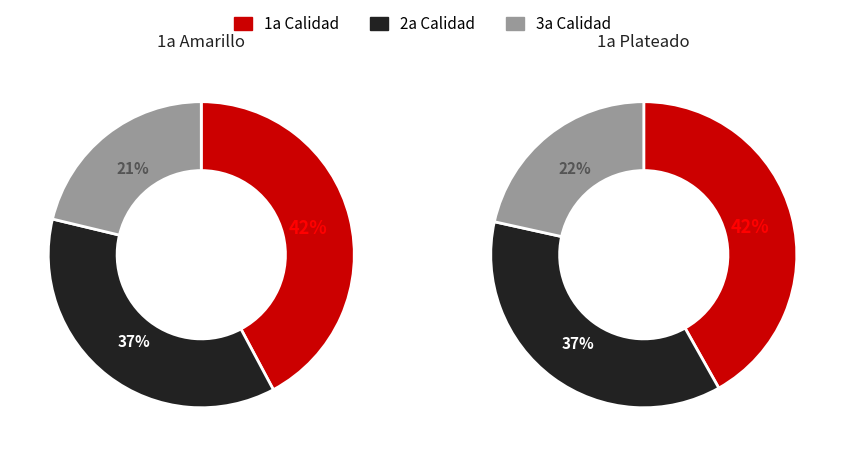

Approximately how many times larger is the value at 1a plateado compared to 2a plateado?

1.1